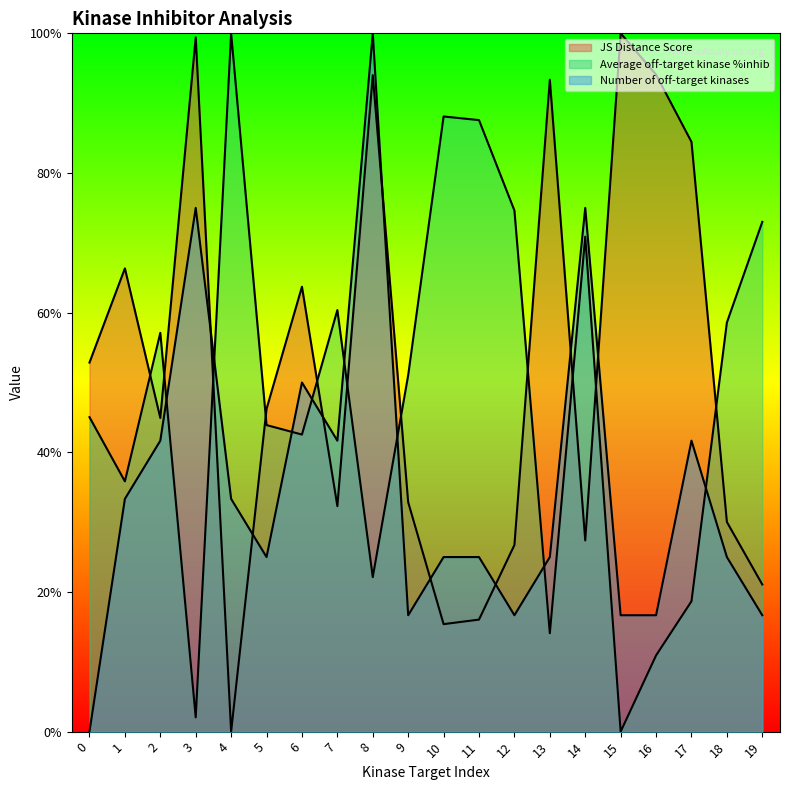

True or false: Number of off-target kinases has a value of 0.5 at 0.

False